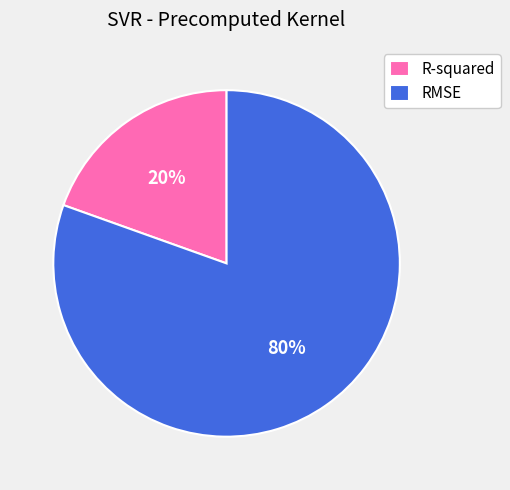

Which has a higher value, R-squared or RMSE?

RMSE